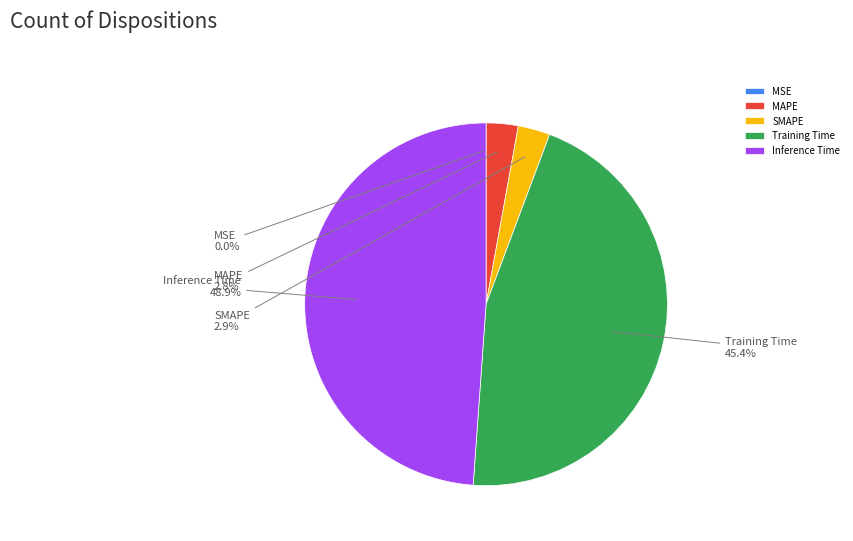

Which category has the biggest portion of the pie?

Inference Time